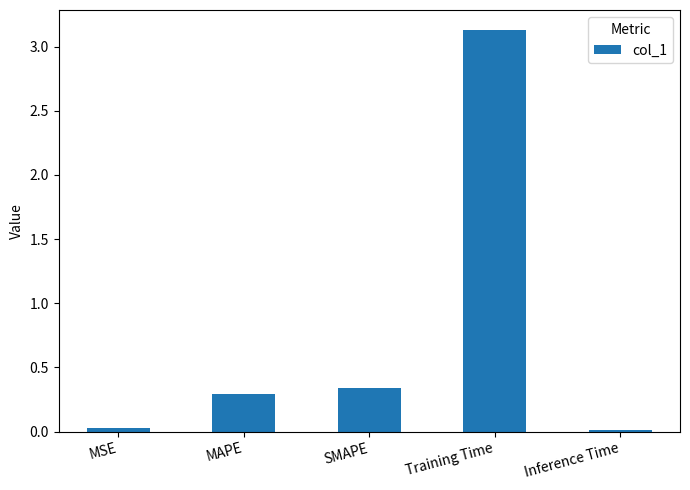

At which category does the chart reach its peak across all series?

Training Time